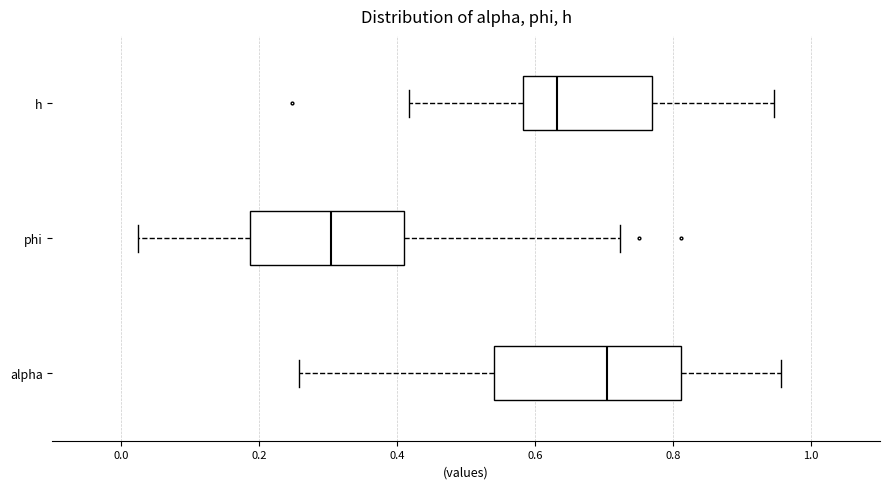

Which box has the furthest to the right median line?

alpha